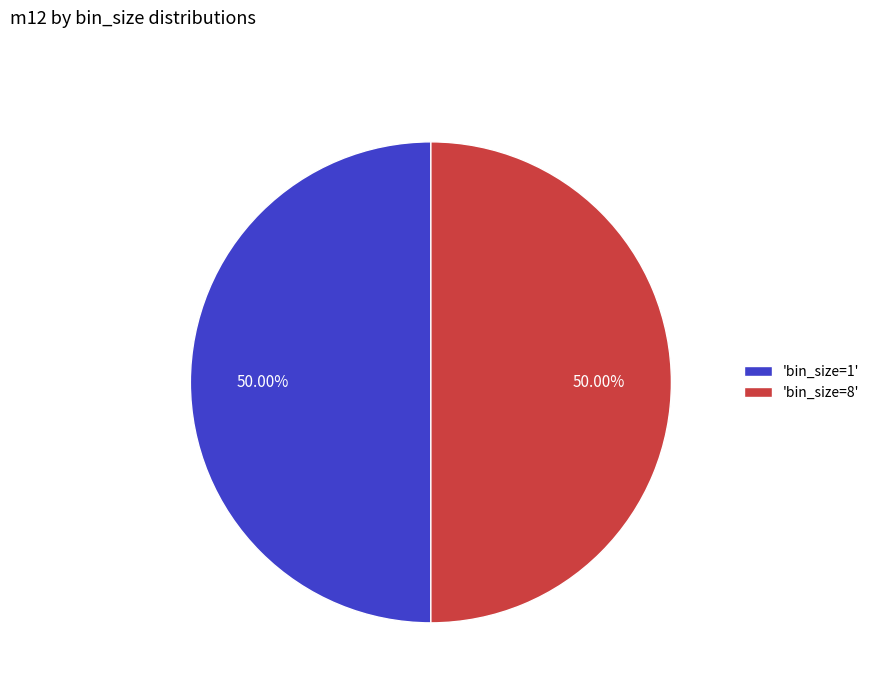

Is the sum of 'bin_size=8' and 'bin_size=1' greater than half?

Yes